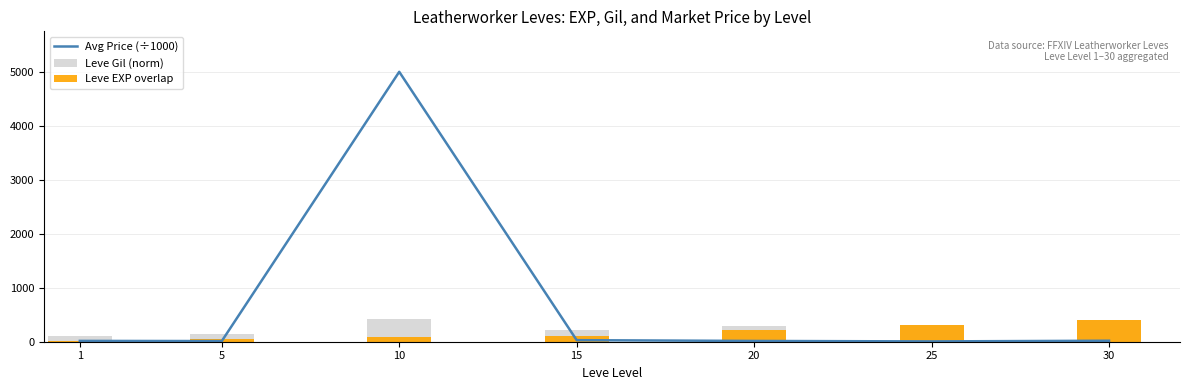

What is the value of the Leve Gil (norm) bar at the 7th from the left?

410.0